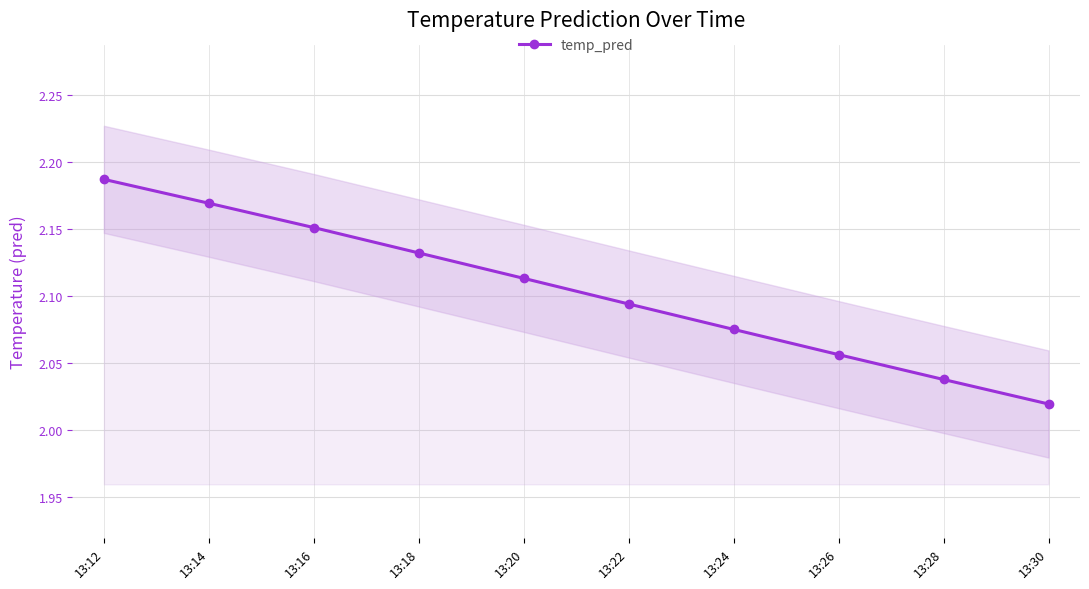

The chart shows a value of 2.1 at 13:22. True or false?

True